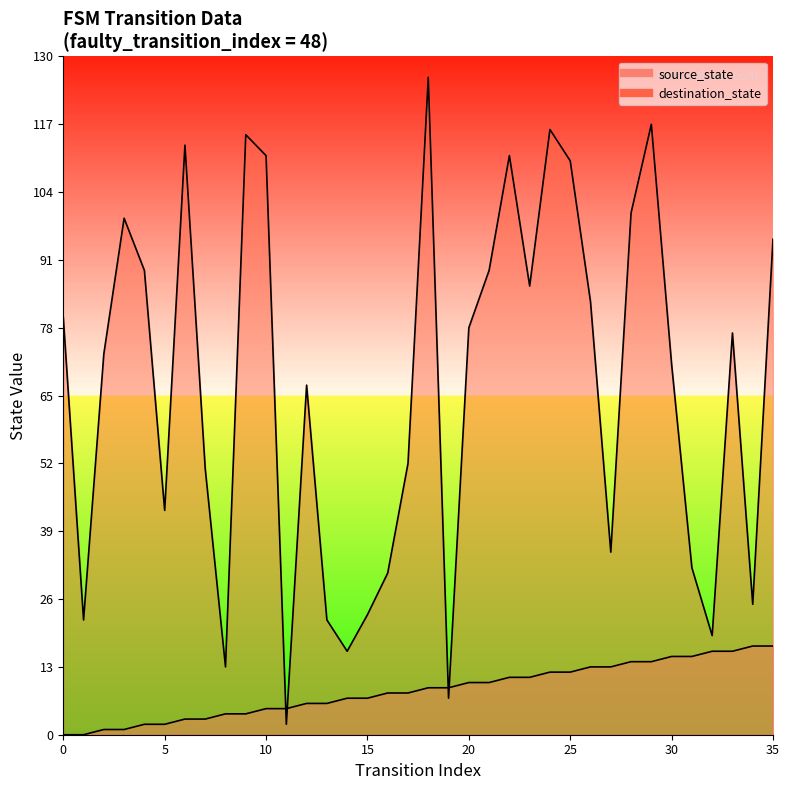

At which category does destination_state reach its first local peak?

3